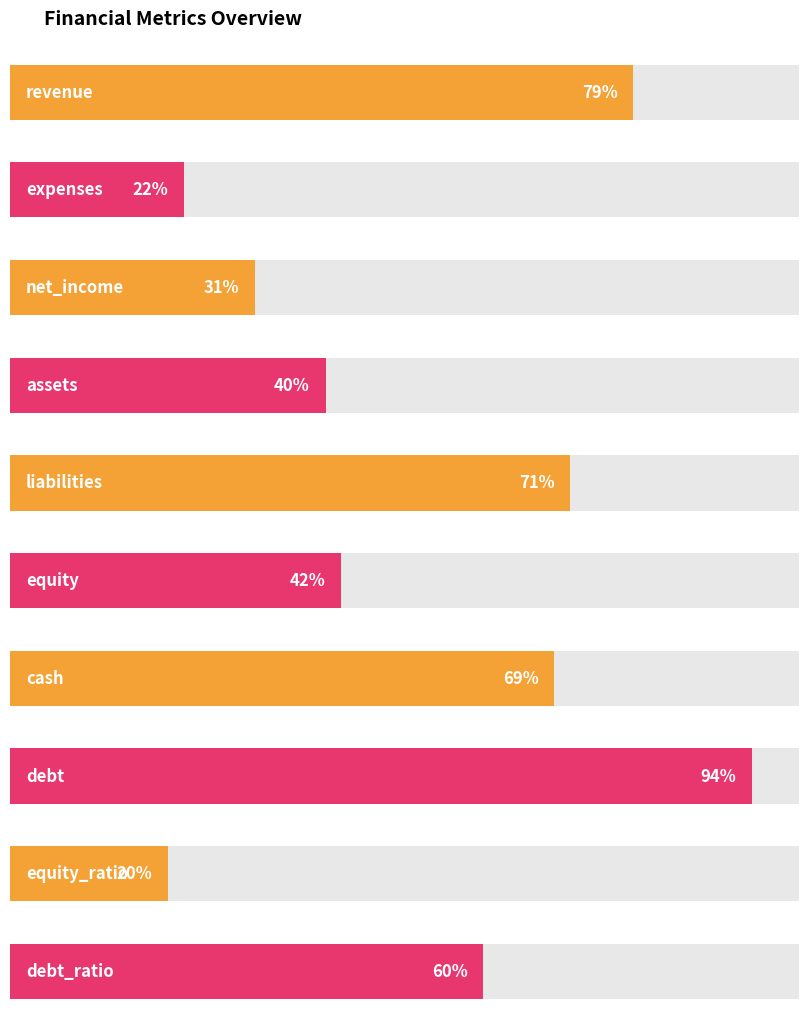

List the labels in order of value, smallest first.

equity_ratio, expenses, net_income, assets, equity, debt_ratio, cash, liabilities, revenue, debt